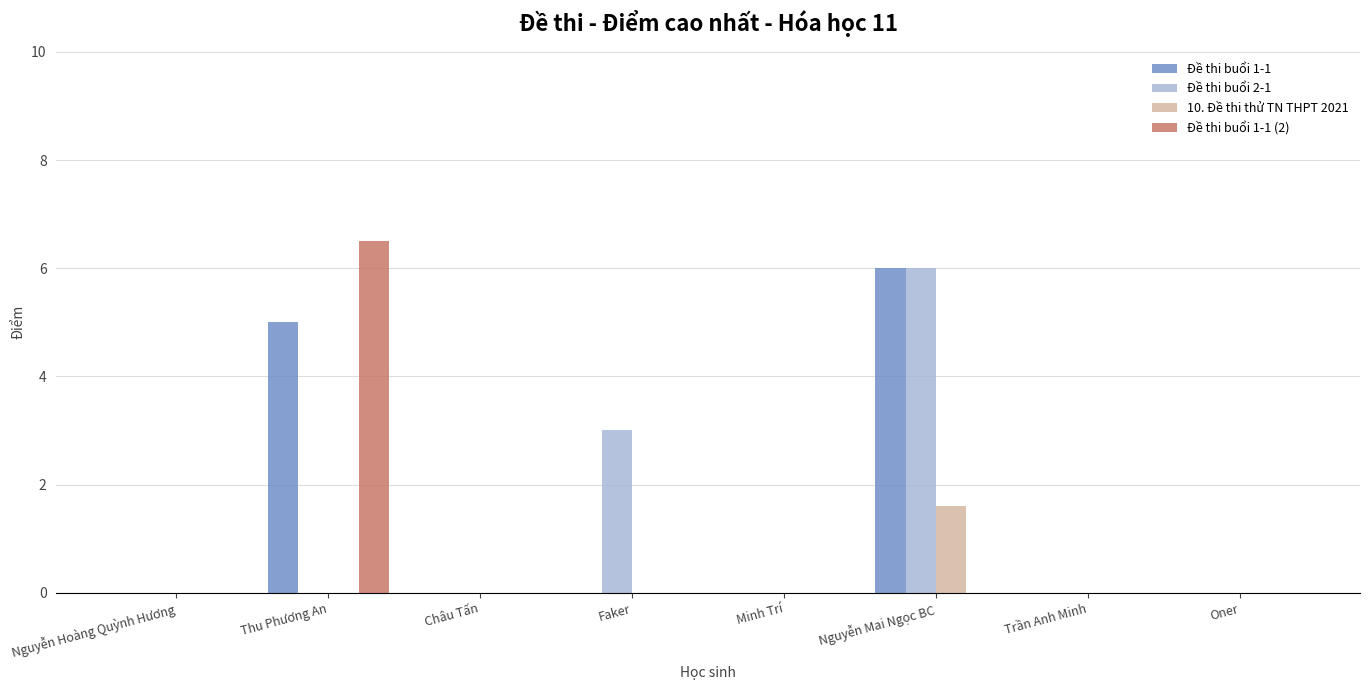

What is the sum of all Đề thi buổi 2-1 values?

9.0